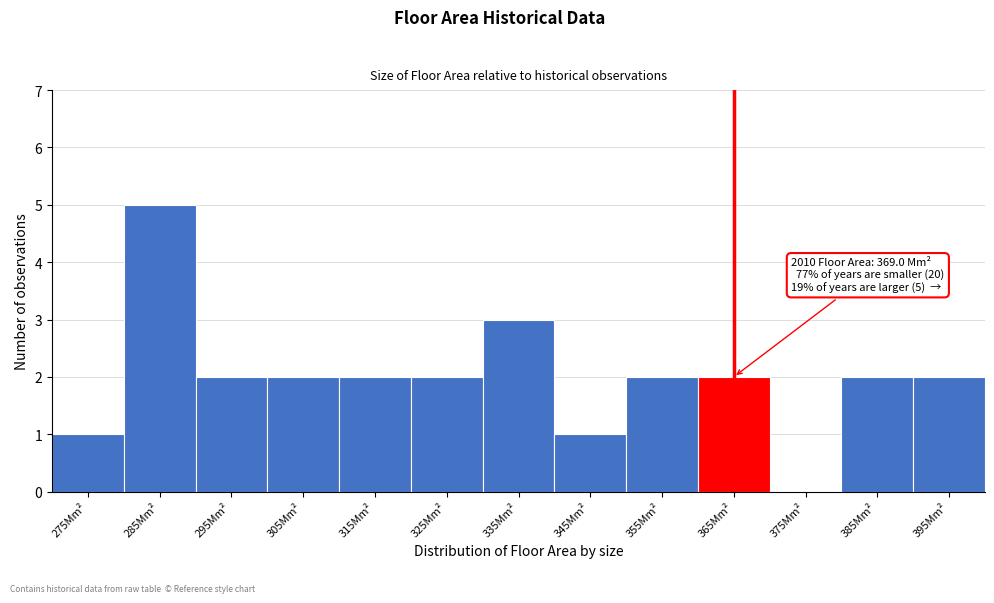

Reading right to left, what are all the values shown in this chart?

395Mm²=2	385Mm²=2	375Mm²=0	365Mm²=2	355Mm²=2	345Mm²=1	335Mm²=3	325Mm²=2	315Mm²=2	305Mm²=2	295Mm²=2	285Mm²=5	275Mm²=1